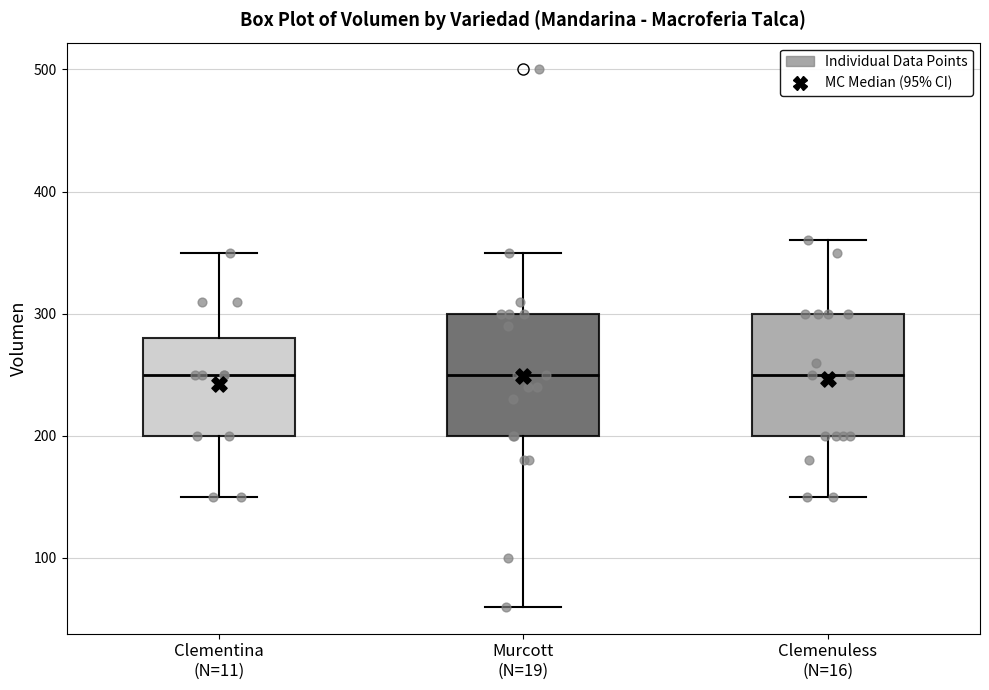

Where does the median line of the box for Clementina (N=11) sit on the y-axis? The values are not printed on the chart, so give them approximately, as read against the axis.

250